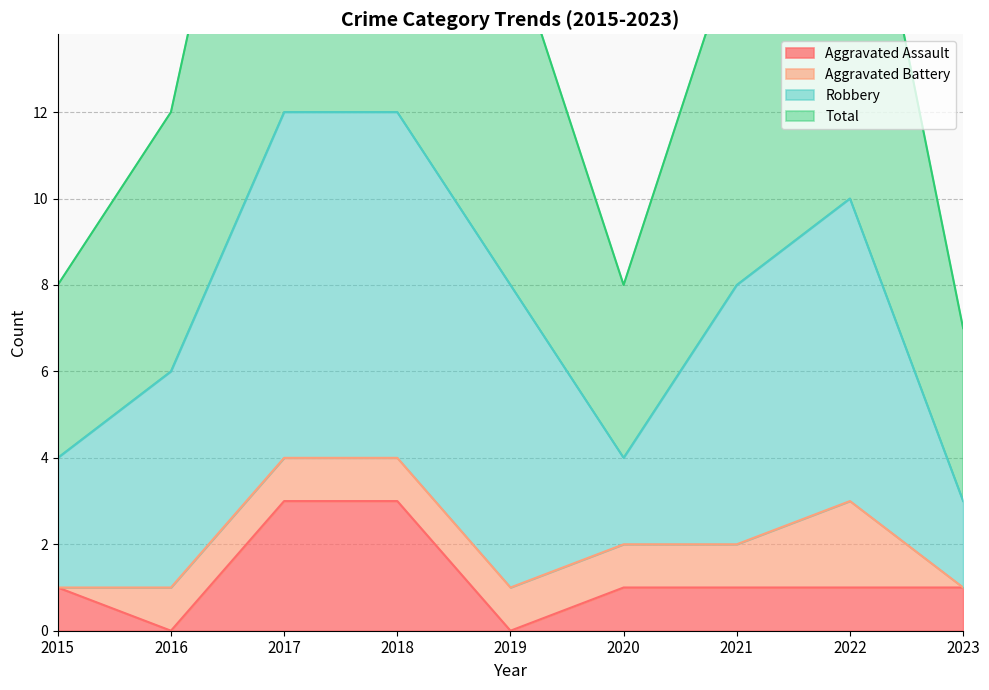

At which label does Aggravated Assault first exceed 1?

2017